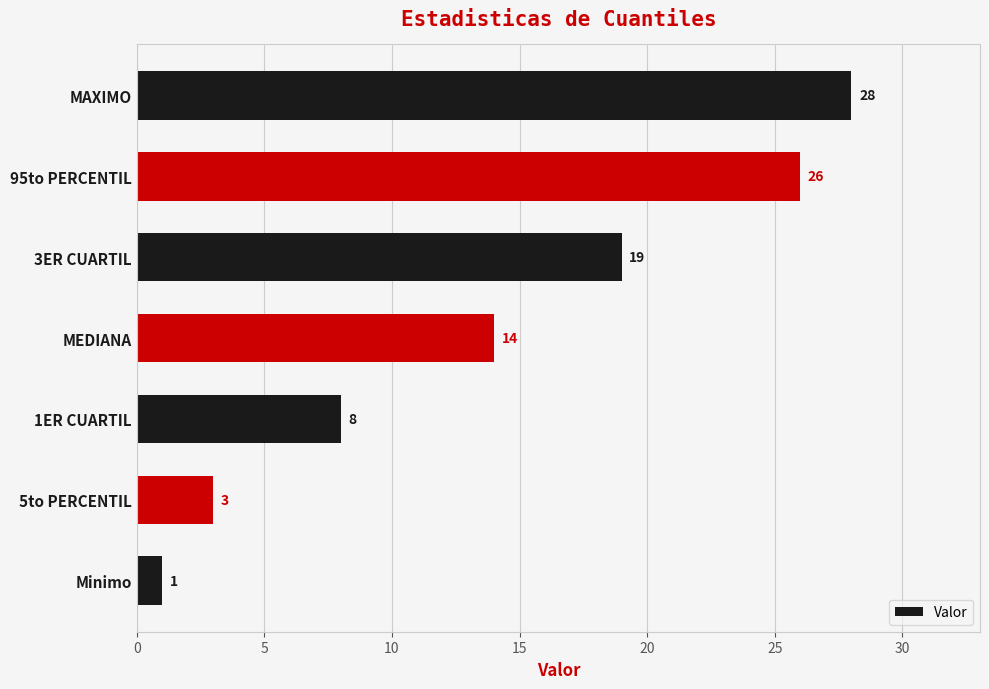

Is it true that the value at 5to PERCENTIL is 3?

True